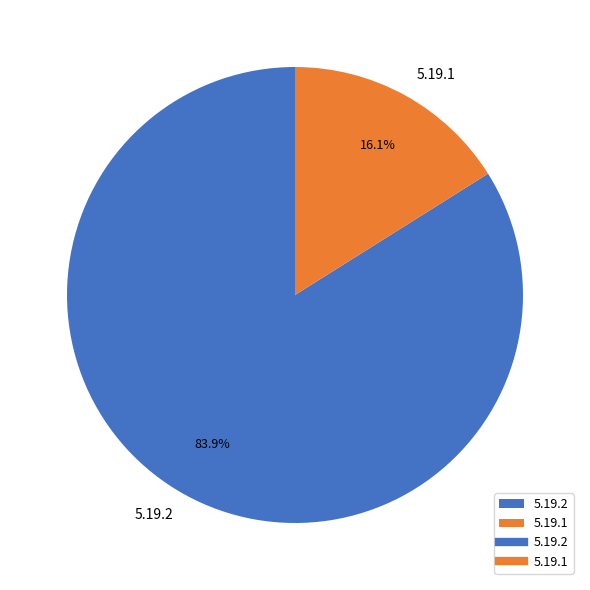

How many segments does this pie chart have?

2